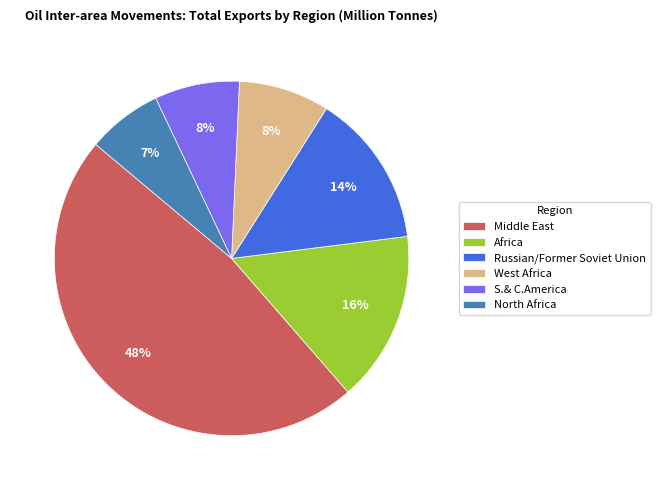

To the nearest percent, what is the difference between the largest and smallest slice percentages?

41%